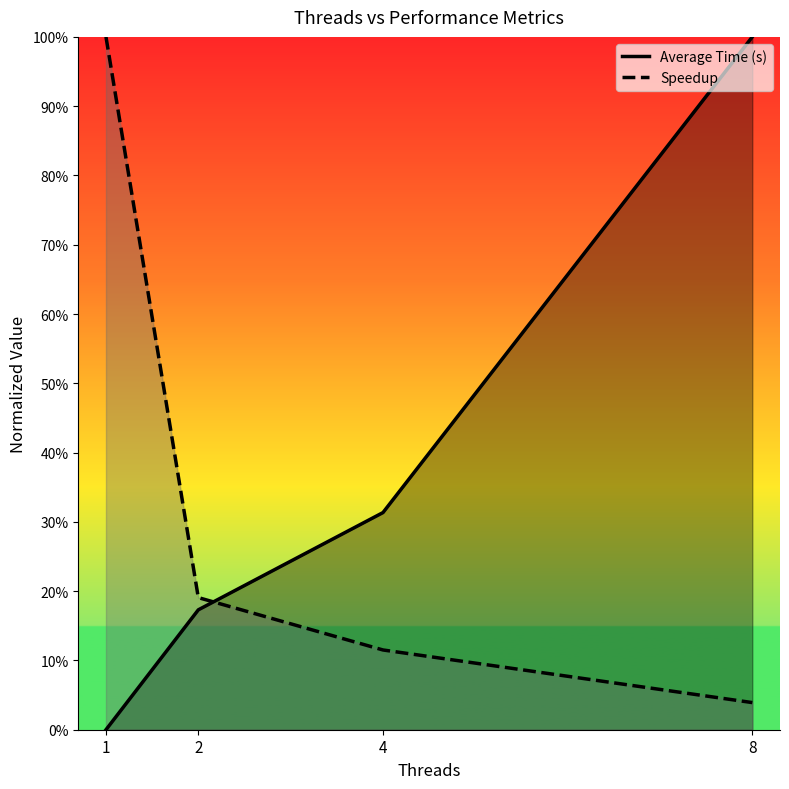

At how many categories does at least one series exceed 0?

4